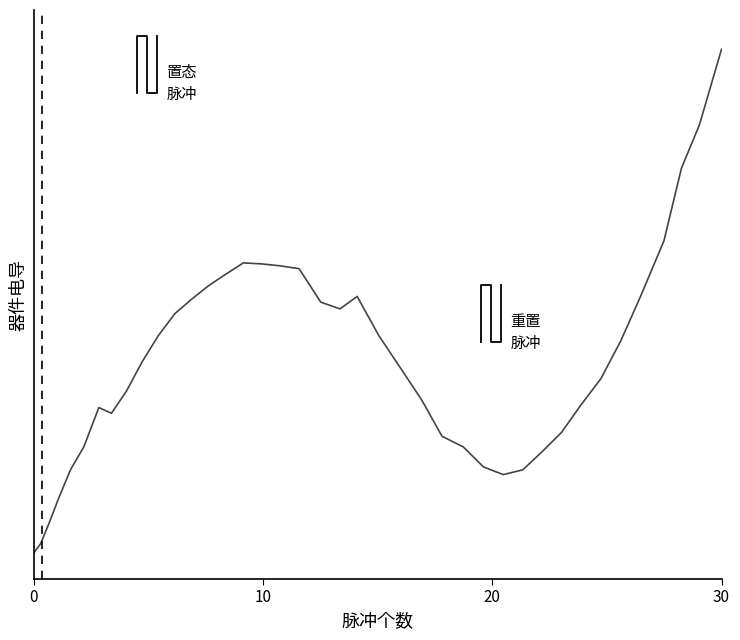

How many interior local valleys (lower than both neighbors) does the data have?

3